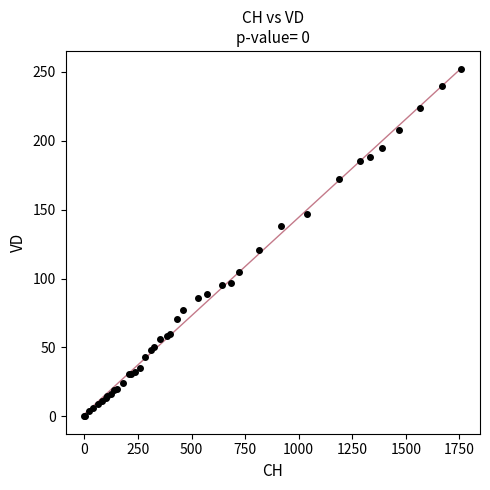

What Y value in the scatter plot is closest to 126?

121